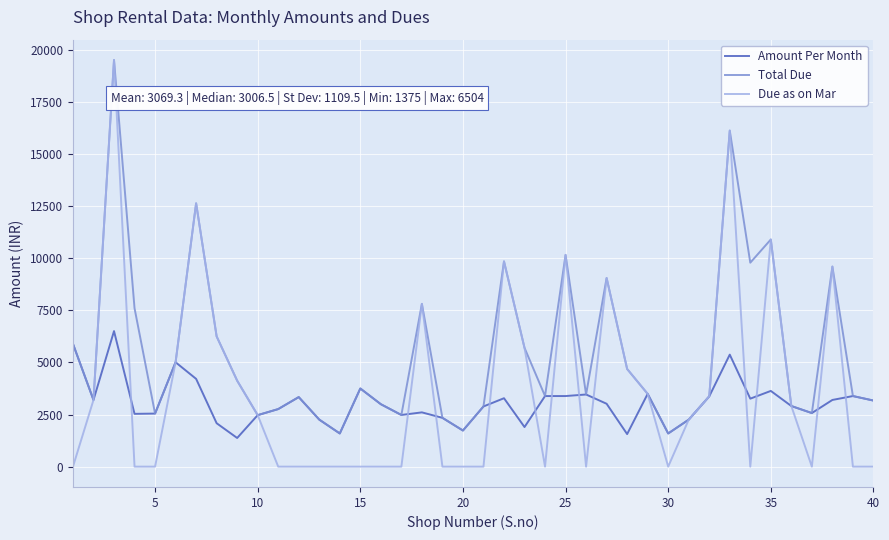

Which series has the widest spread of values?

Due as on Mar